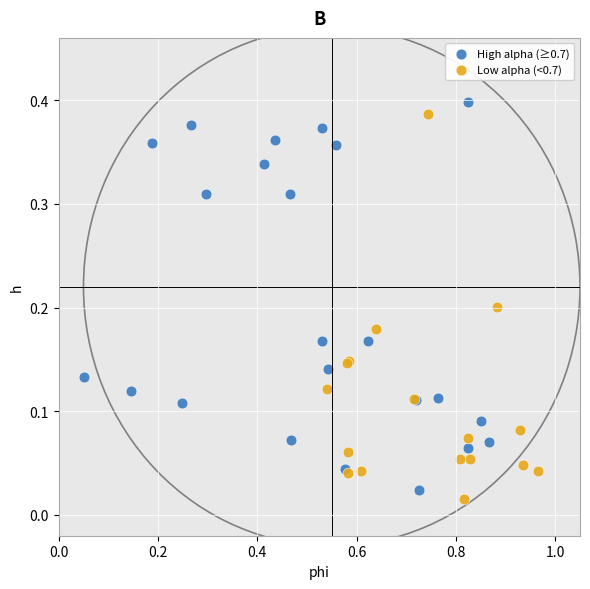

What are all the series names shown in the legend?

High alpha (≥0.7), Low alpha (<0.7)